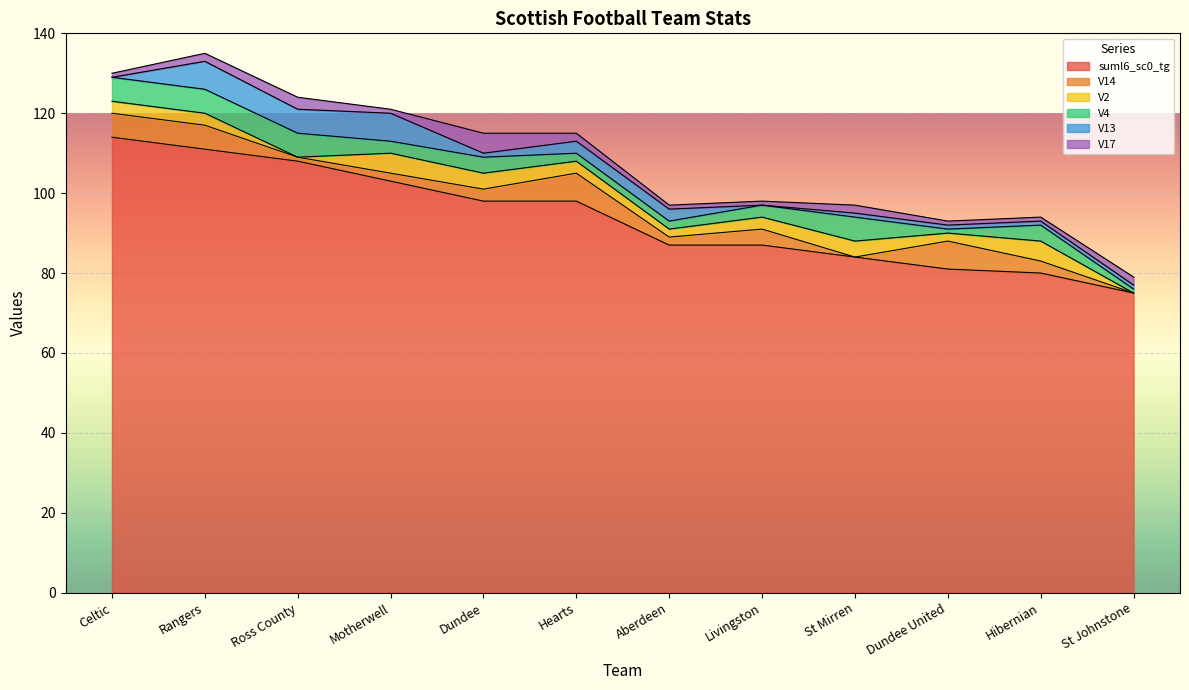

Reading left to right, transcribe all the data shown in this chart.

suml6_sc0_tg: 114	111	108	103	98	98	87	87	84	81	80	75
V14: 6	6	1	2	3	7	2	4	0	7	3	0
V2: 3	3	0	5	4	3	2	3	4	2	5	0
V4: 6	6	6	3	4	2	2	3	6	1	4	1
V13: 0	7	6	7	1	3	3	0	1	1	1	1
V17: 1	2	3	1	5	2	1	1	2	1	1	2